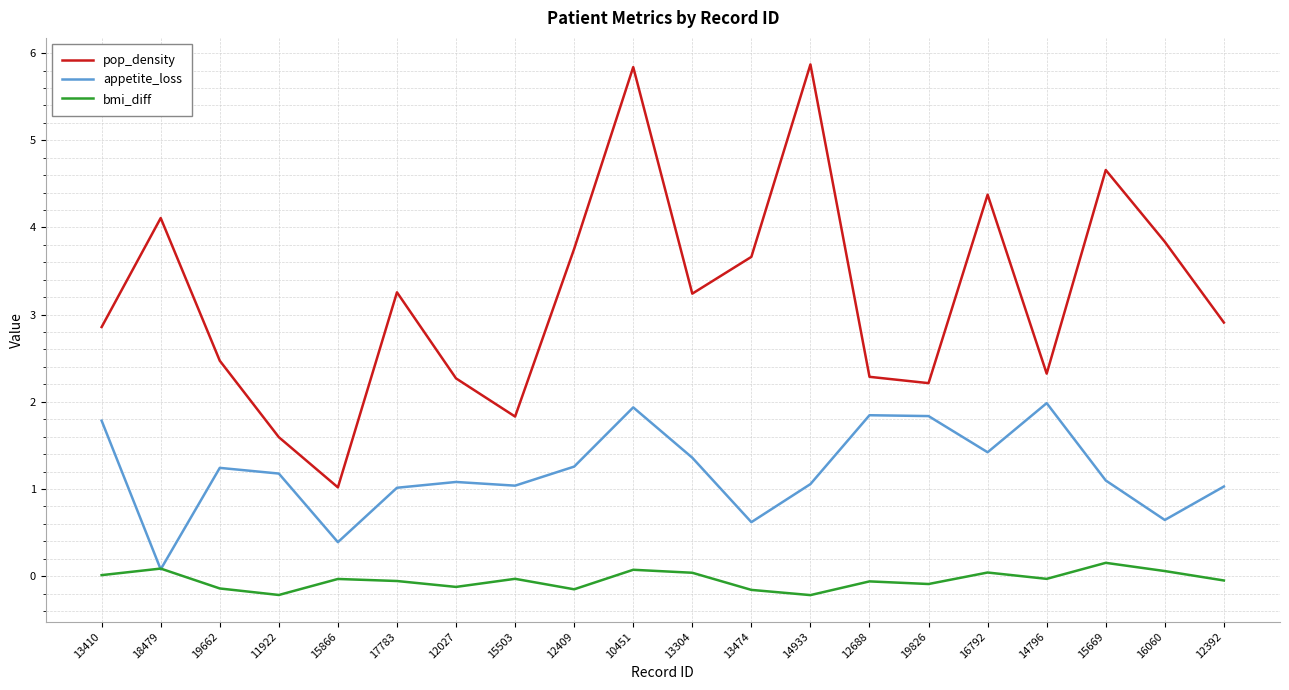

What is the highest value of the pop_density series?

5.9